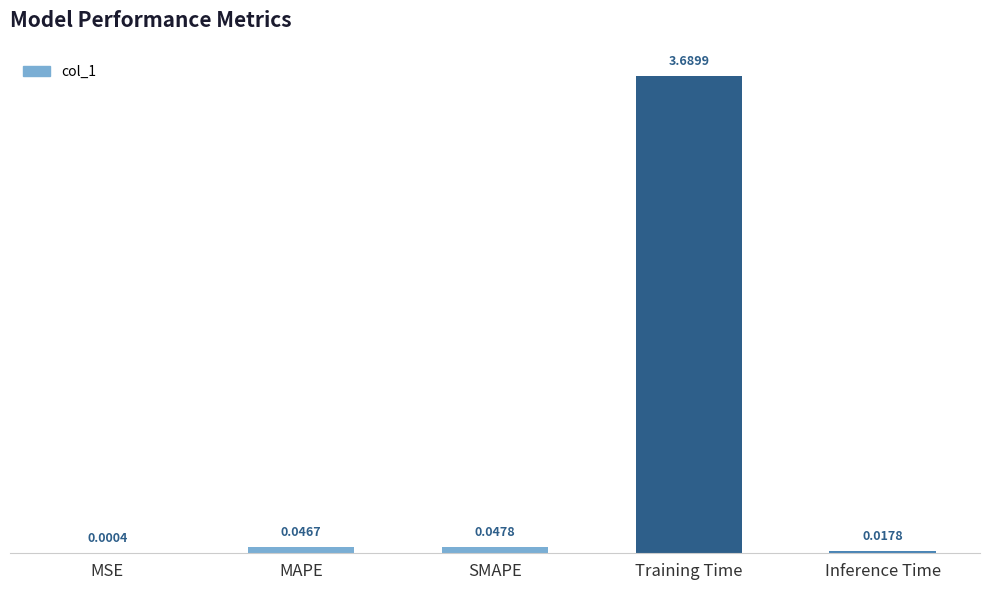

How many distinct data groups are displayed?

1